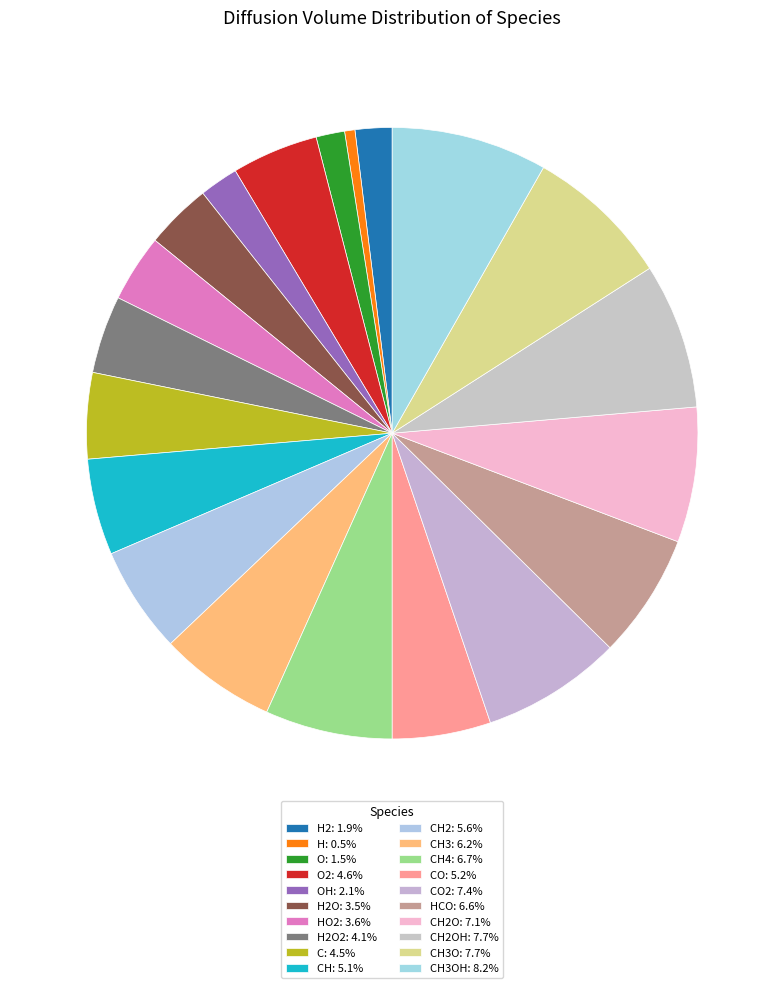

To the nearest percent, what is the difference between the largest and smallest slice percentages?

8%